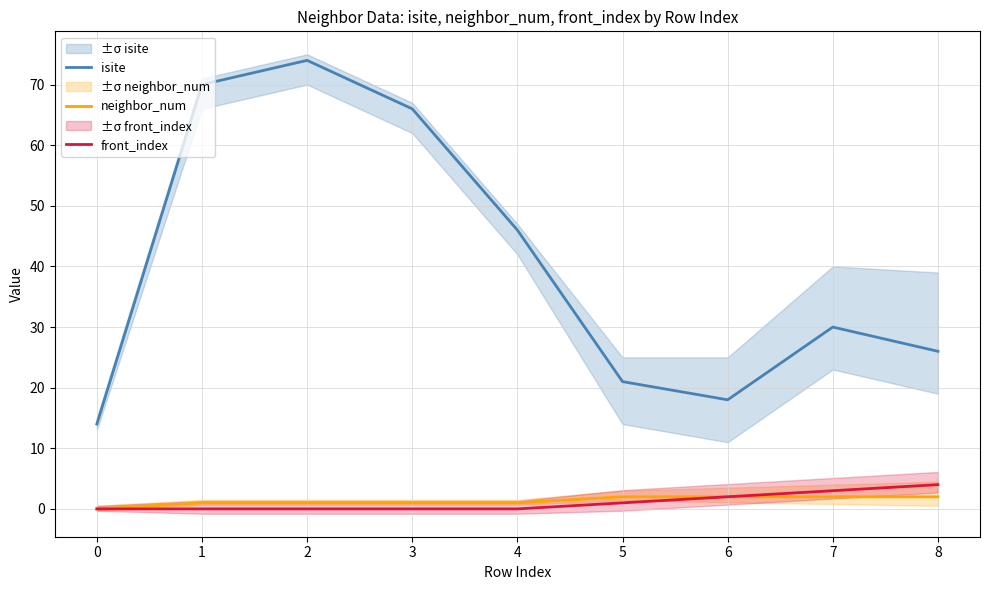

How many values in neighbor_num are above zero?

8